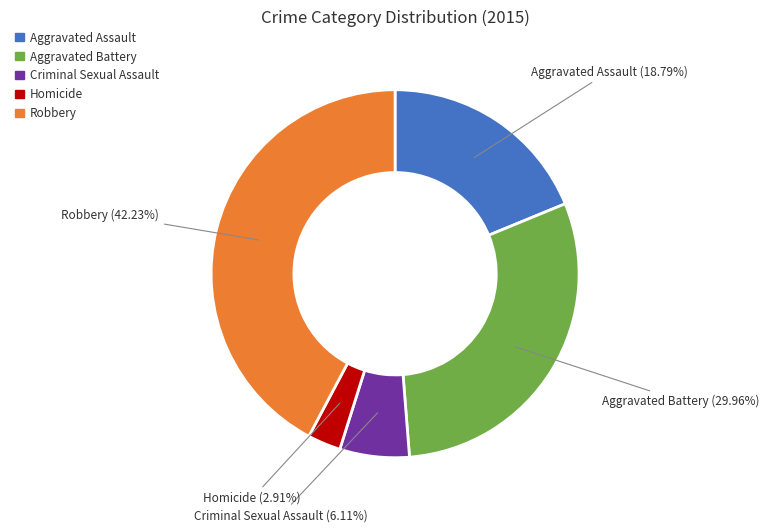

What is the ratio of the value at Aggravated Assault to the value at Robbery?

0.4